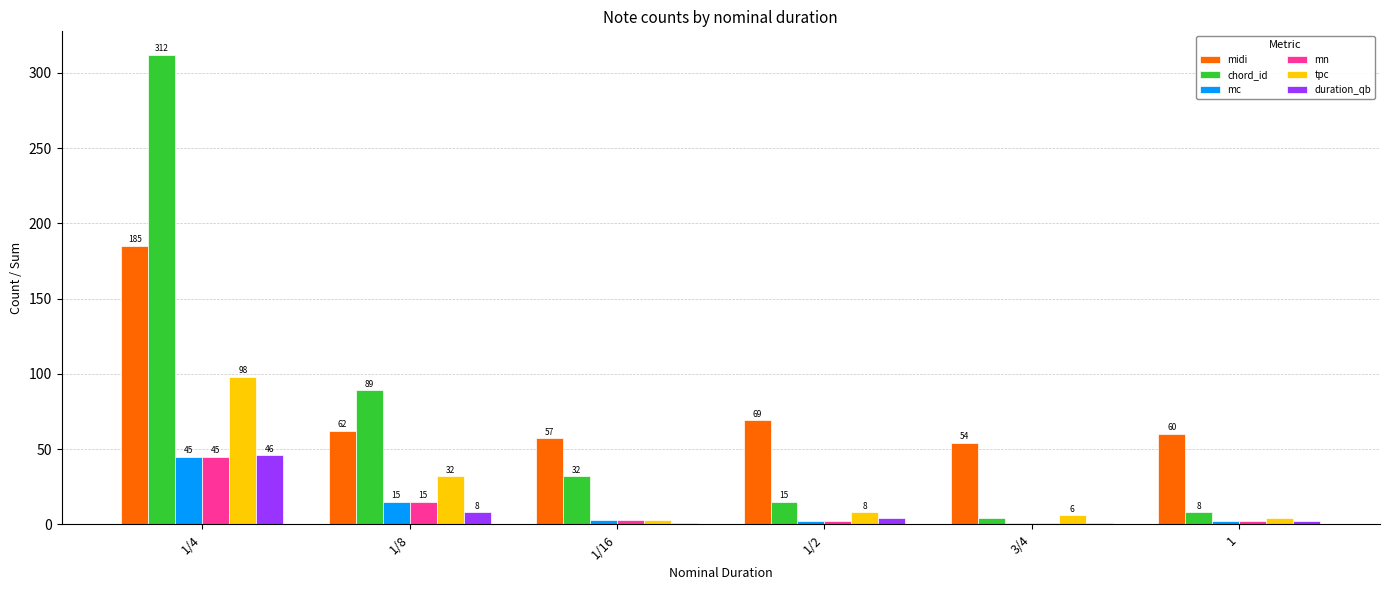

What are all the series names shown in the legend?

midi, chord_id, mc, mn, tpc, duration_qb